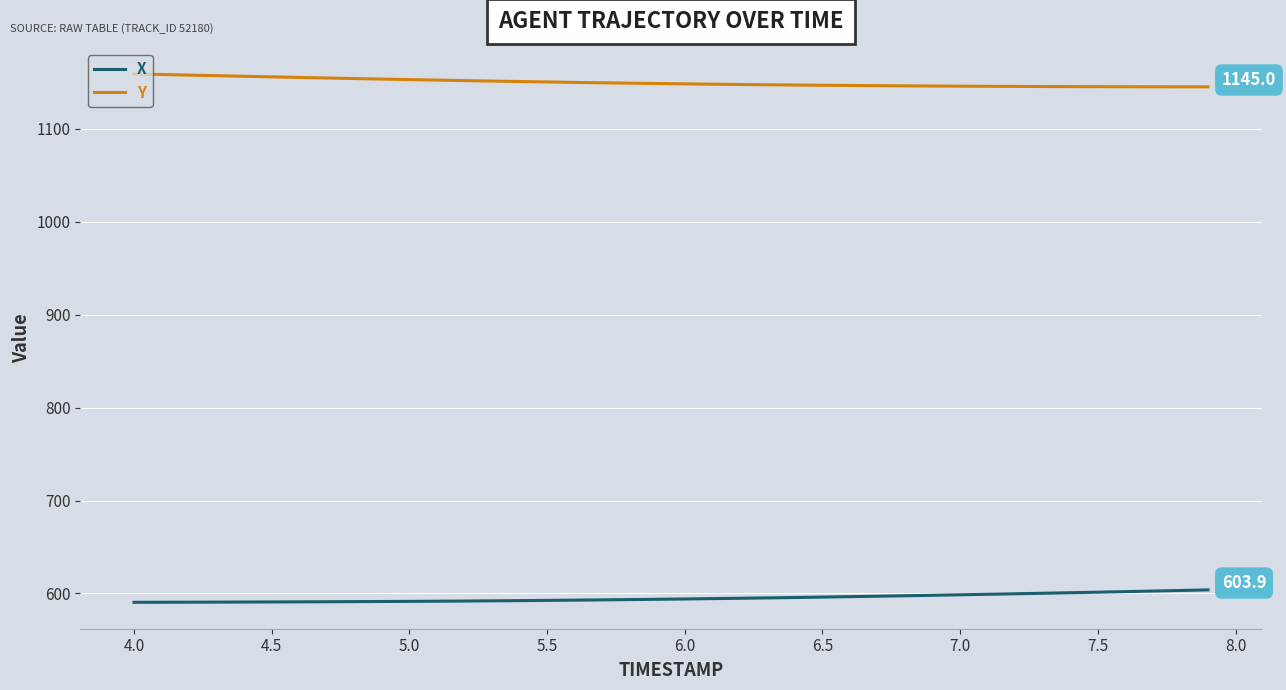

What are all the series names shown in the legend?

X, Y